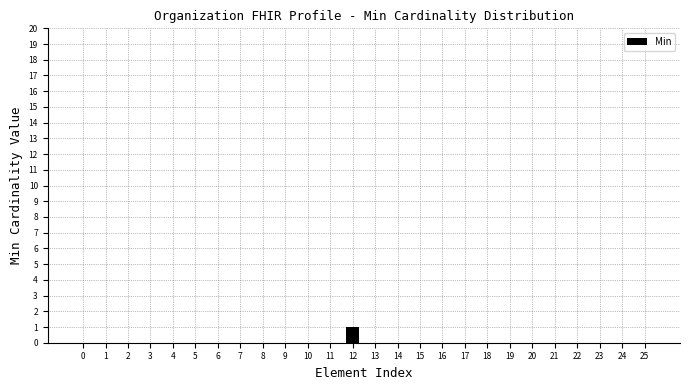

Between 12 and 24, which is larger?

12